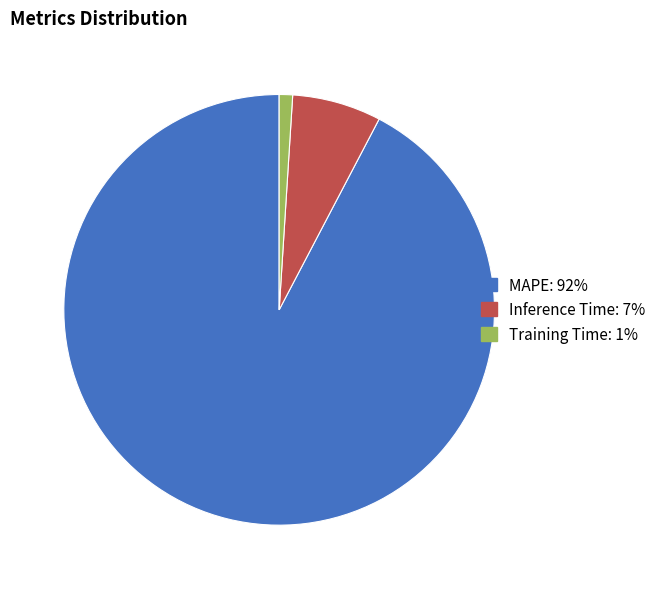

Between MAPE: 92% and Inference Time: 7%, which is larger?

MAPE: 92%